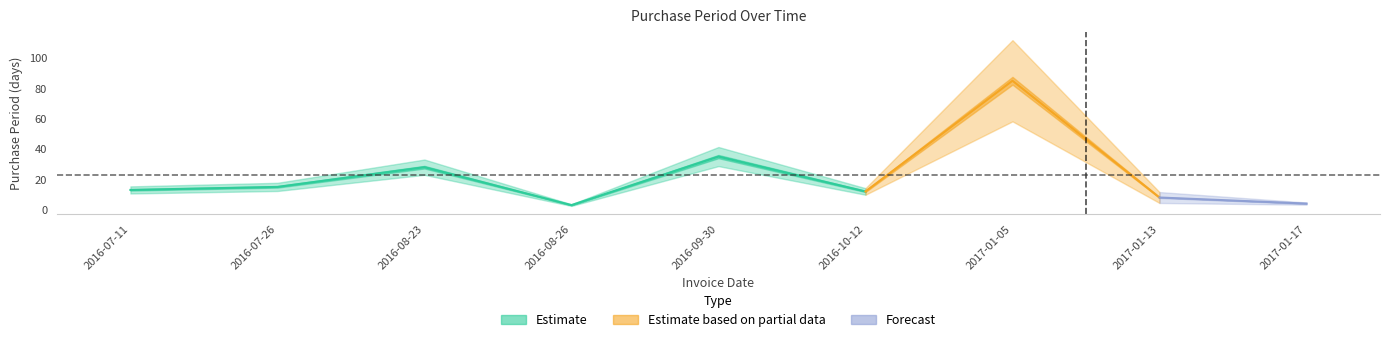

What is the difference between the values at 2016-07-11 and 2016-10-12?

1